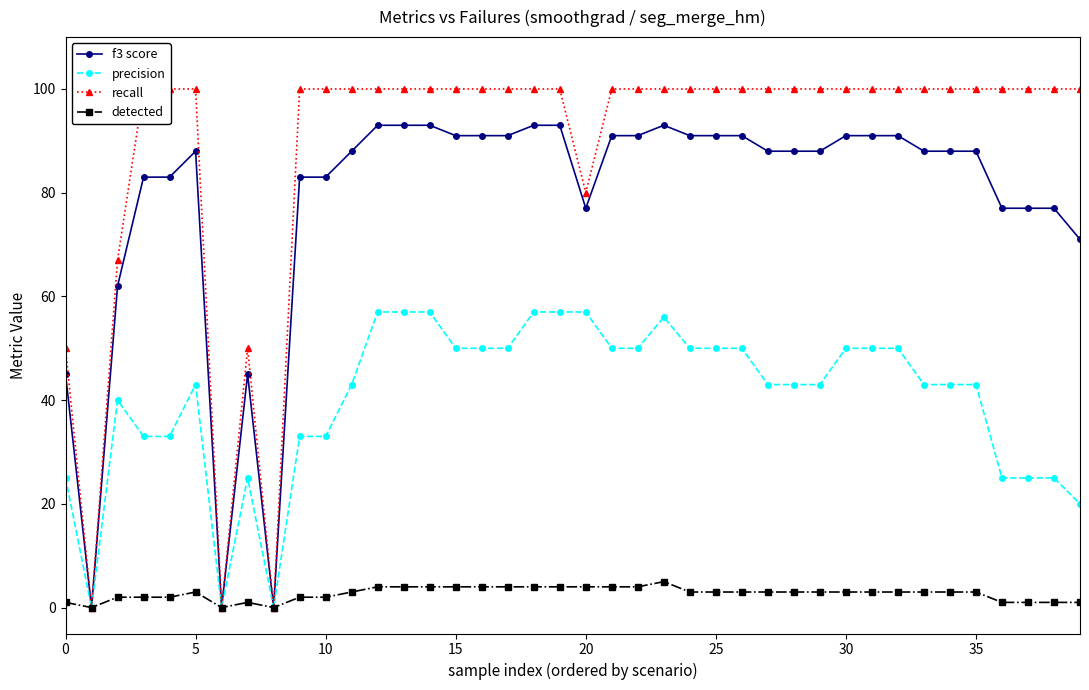

What is the total value across all series at 37?

203